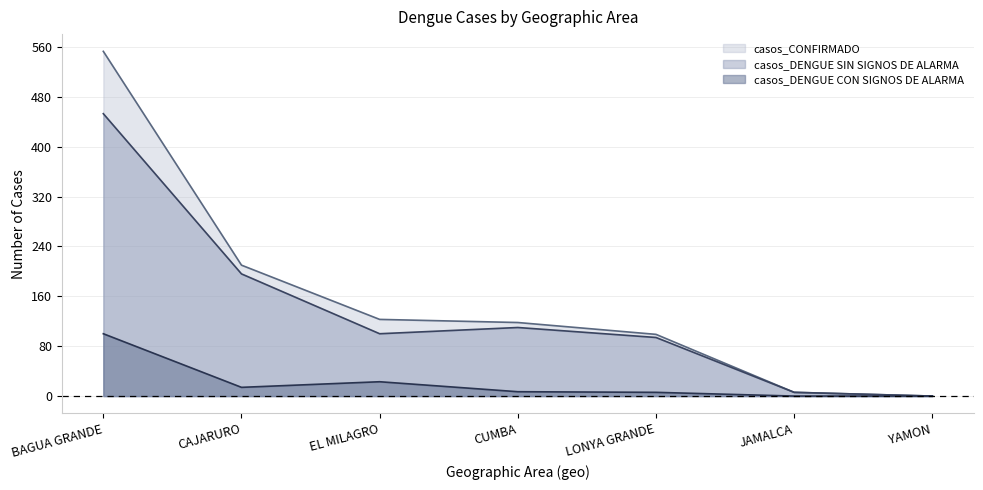

Which has a higher value, BAGUA GRANDE or YAMON?

BAGUA GRANDE